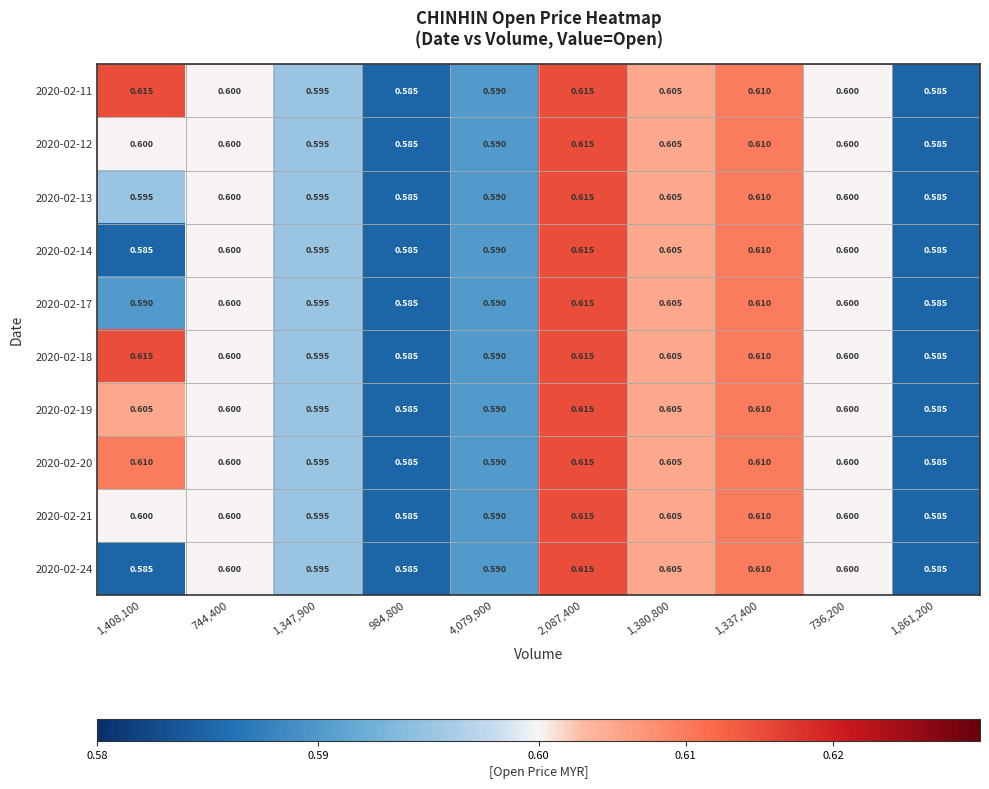

At which category is the sum across all series the highest?

2,087,400